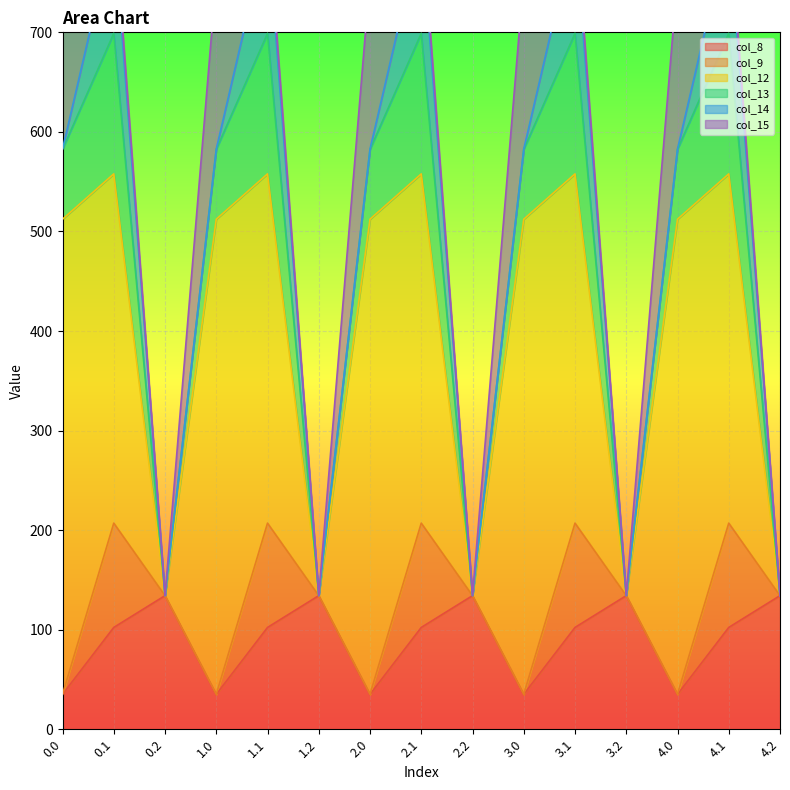

What is the lowest value of the col_8 series?

35.0